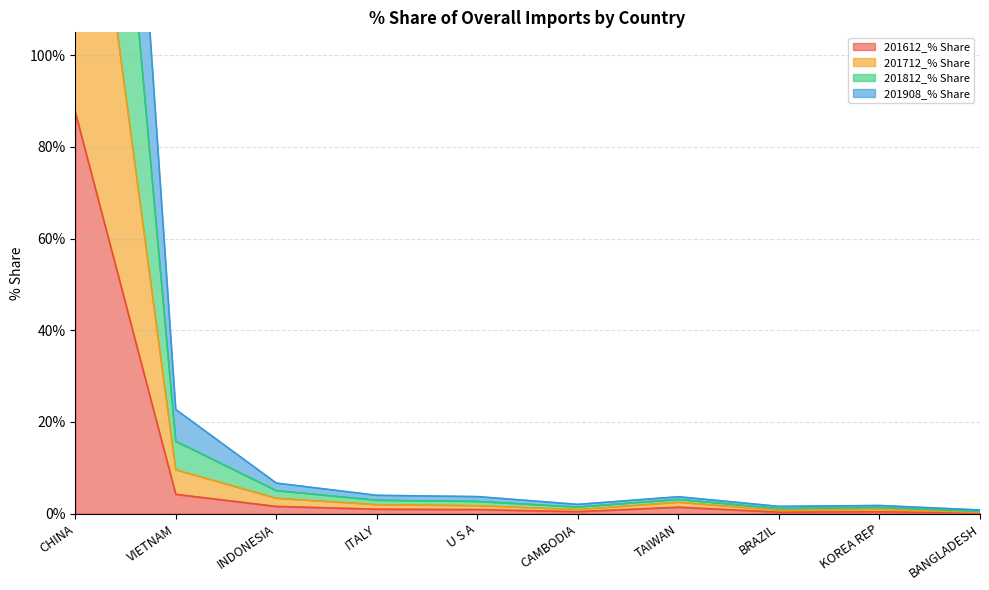

Which series has the largest range (max minus min)?

201812_% Share